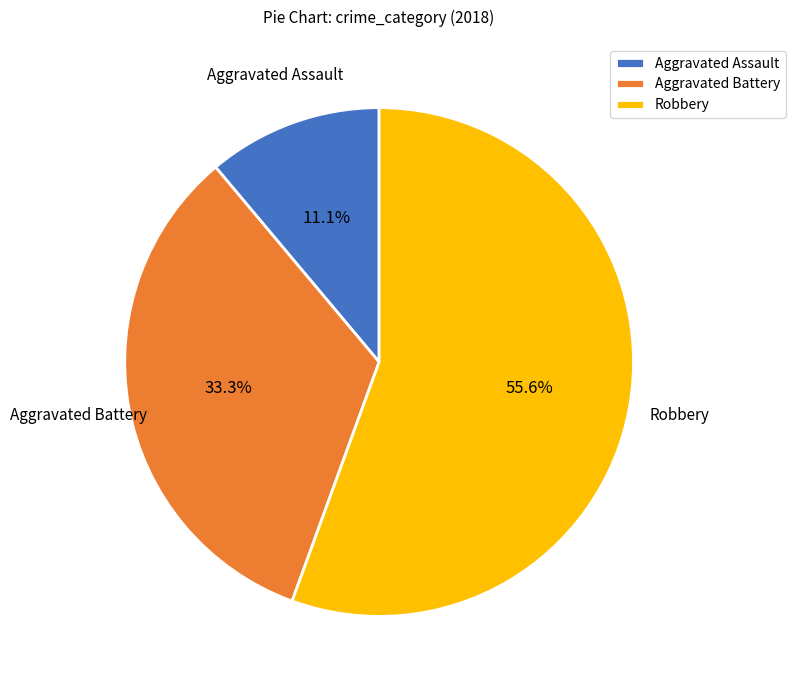

Approximately how many times larger is the value at Robbery compared to Aggravated Battery?

1.7